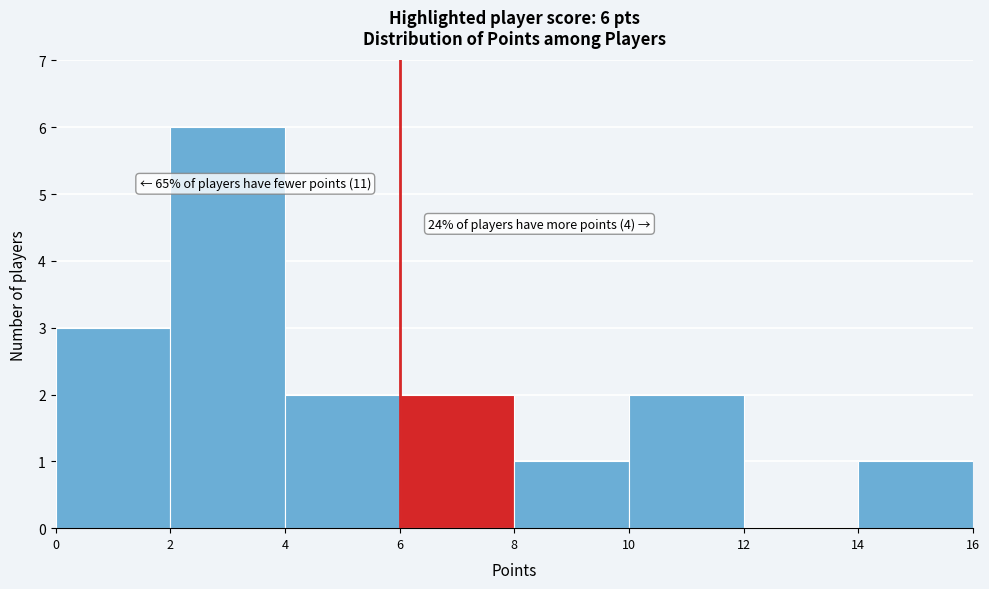

Over which range of the x-axis is the bar tallest?

2 to 4